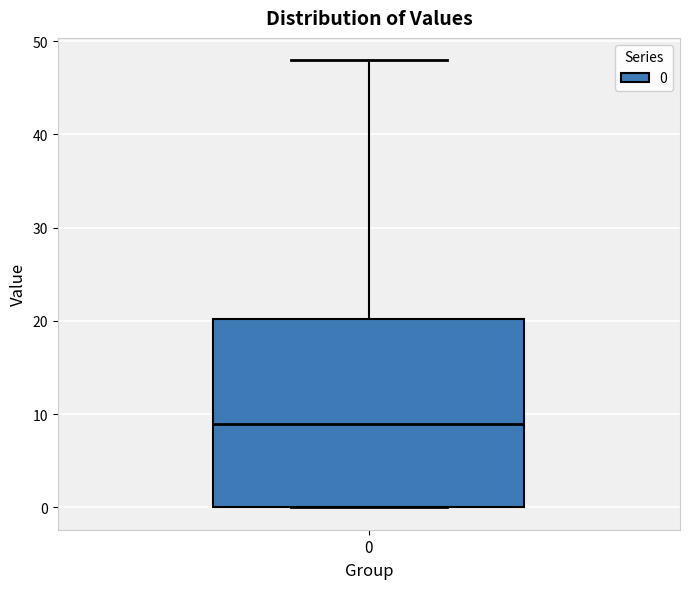

Read this box plot against the y-axis: the position of the median line, the range covered by the box, and the ends of both whiskers. The values are not printed on the chart, so give them approximately, as read against the axis.

median 9, box 0 to 20, whiskers 0 to 48